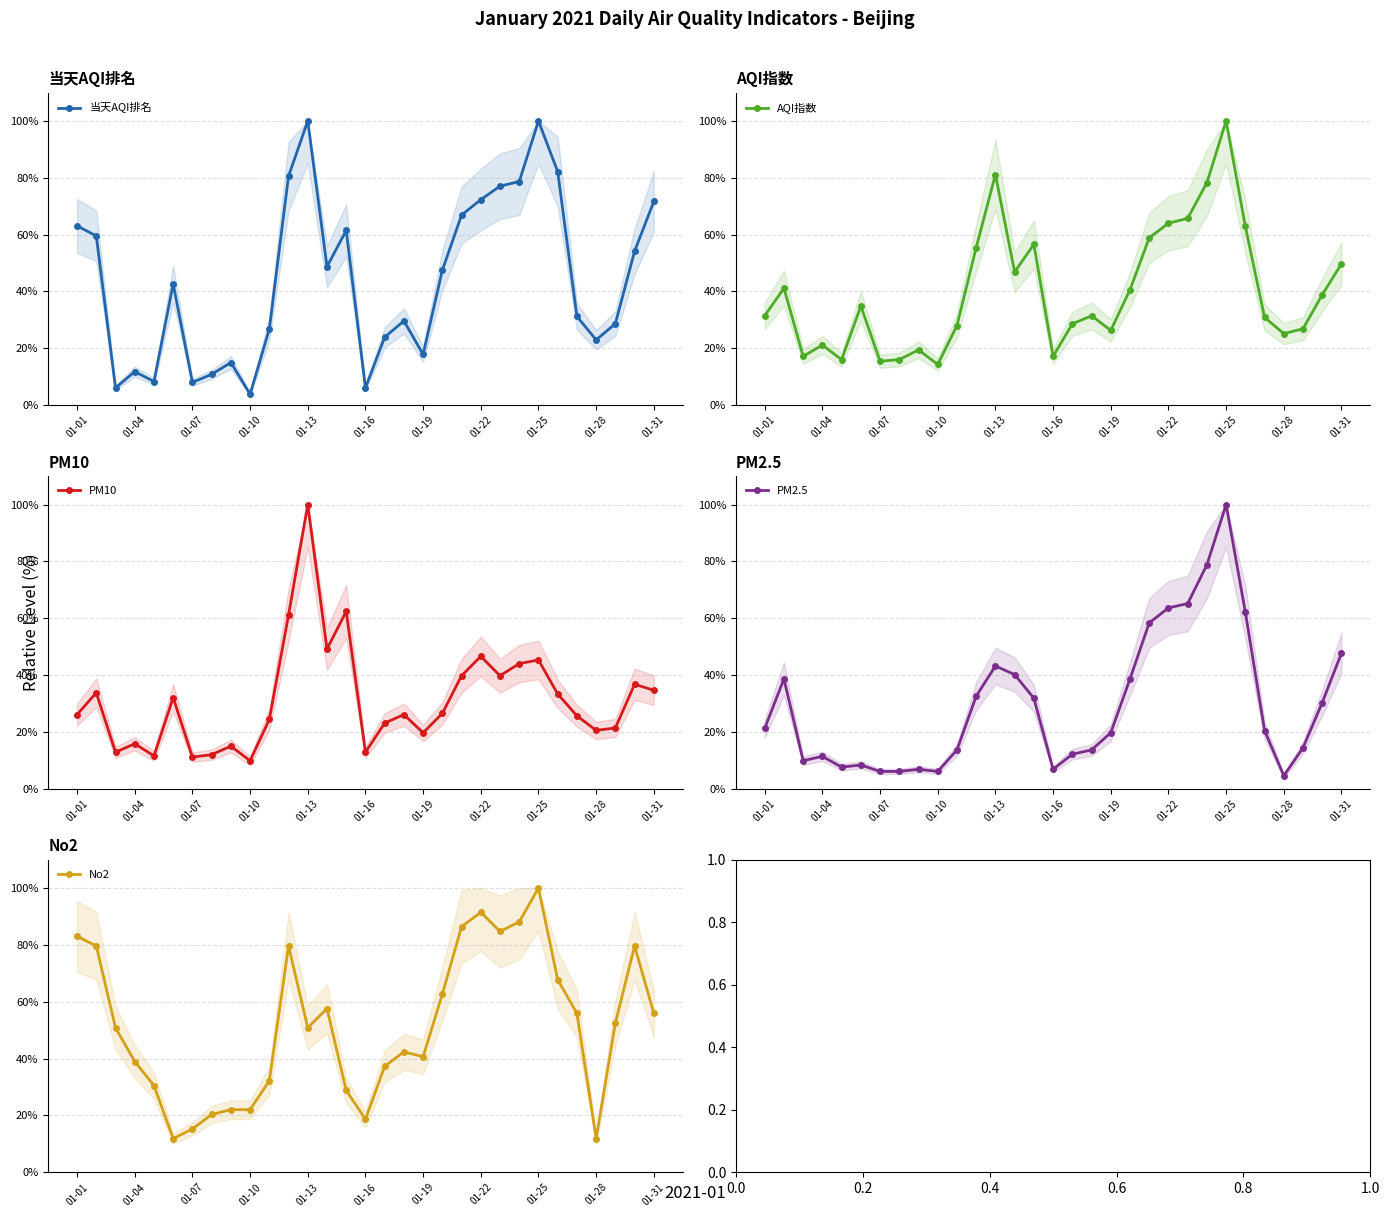

What is the difference between the No2 values at 01-16 and 01-31?

37.3